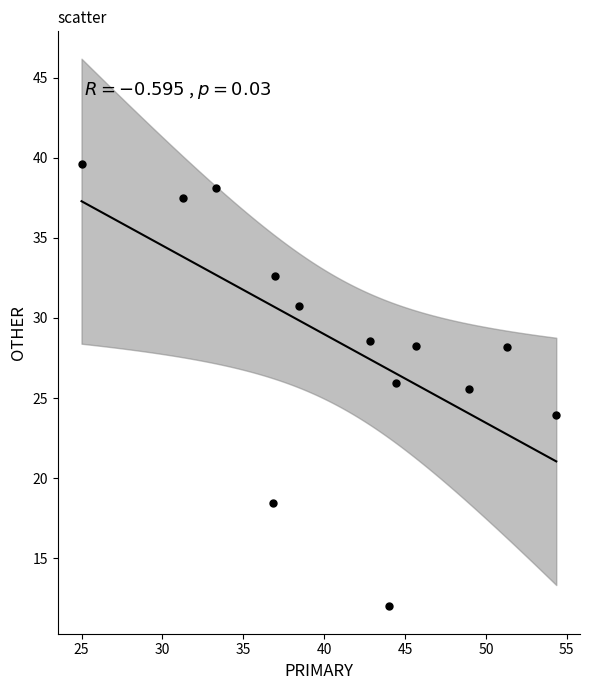

What is the range of Y values (max minus min)?

27.6